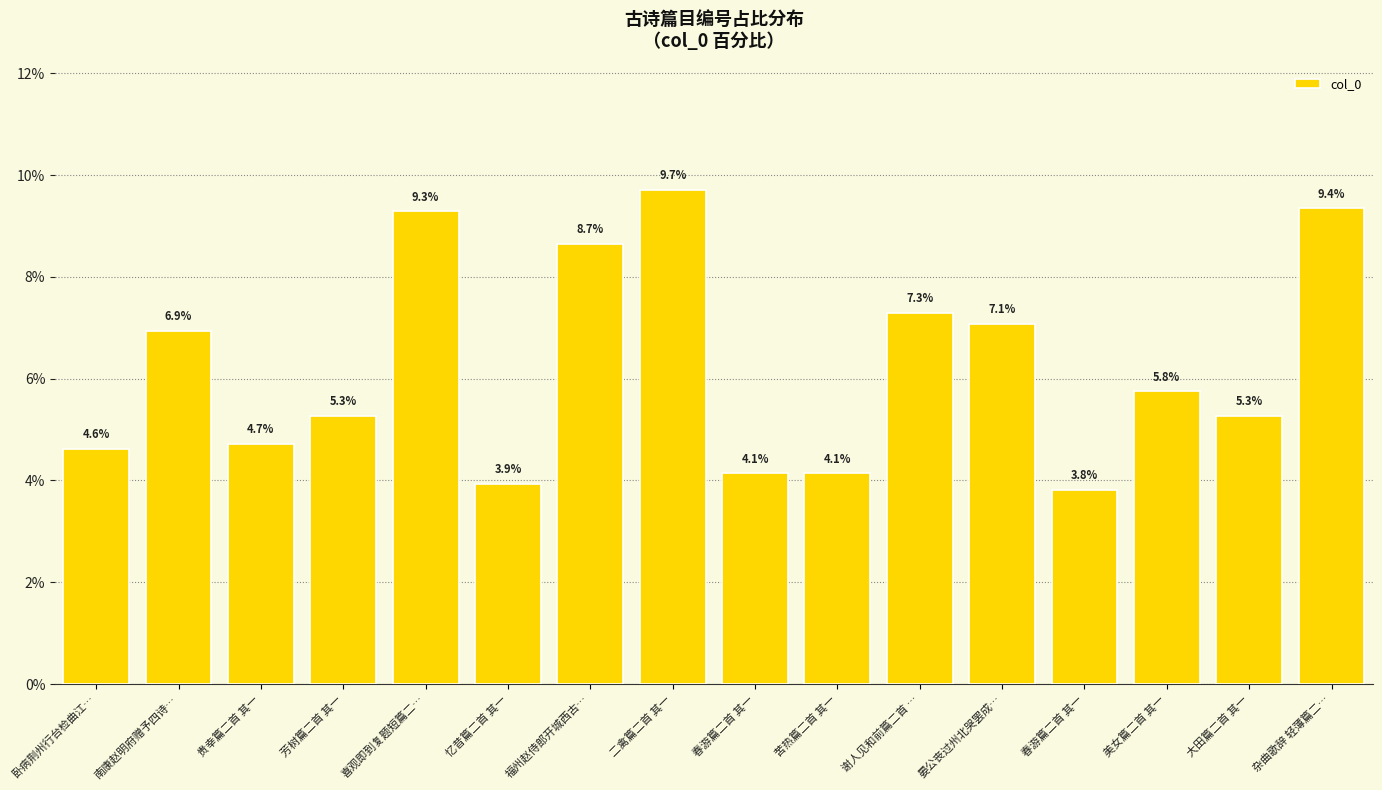

The value at 晏公丧过州北哭罢成… is 7.1. True or false?

True